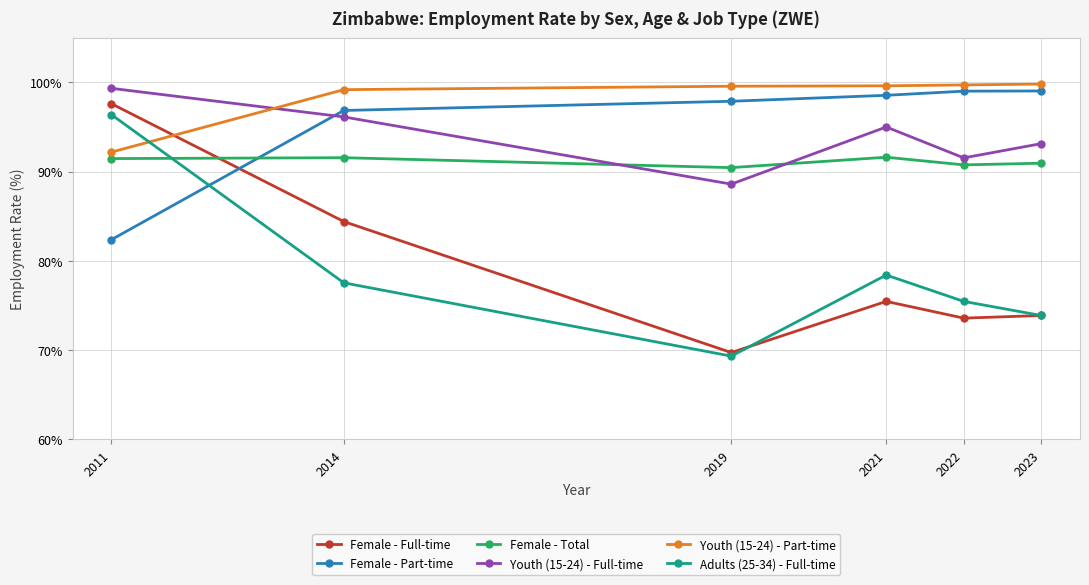

True or false: Youth (15-24) - Full-time and Female - Full-time intersect in this chart.

False